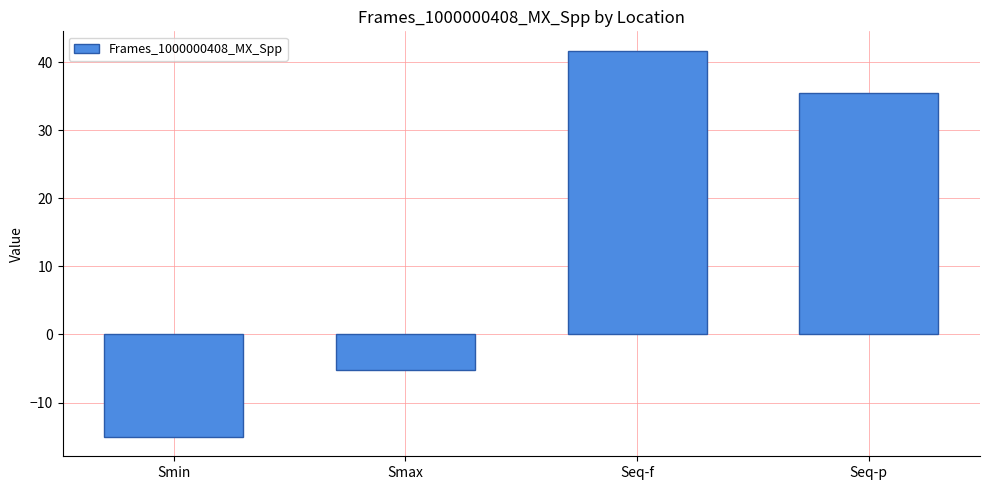

Is it true that the value at Smax is -5.3?

True